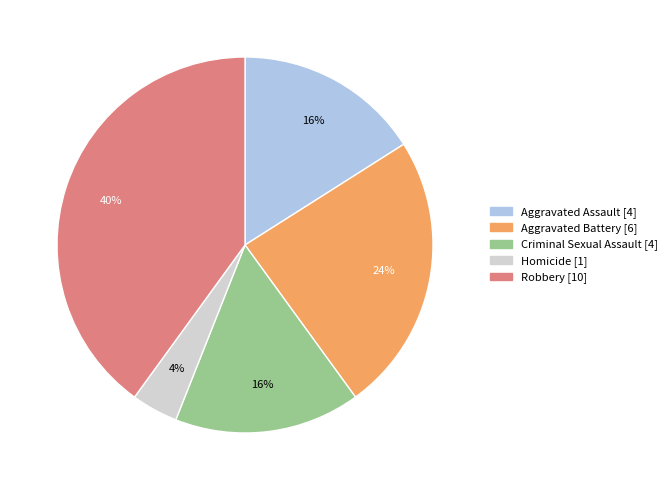

Is there a majority slice in this chart?

No